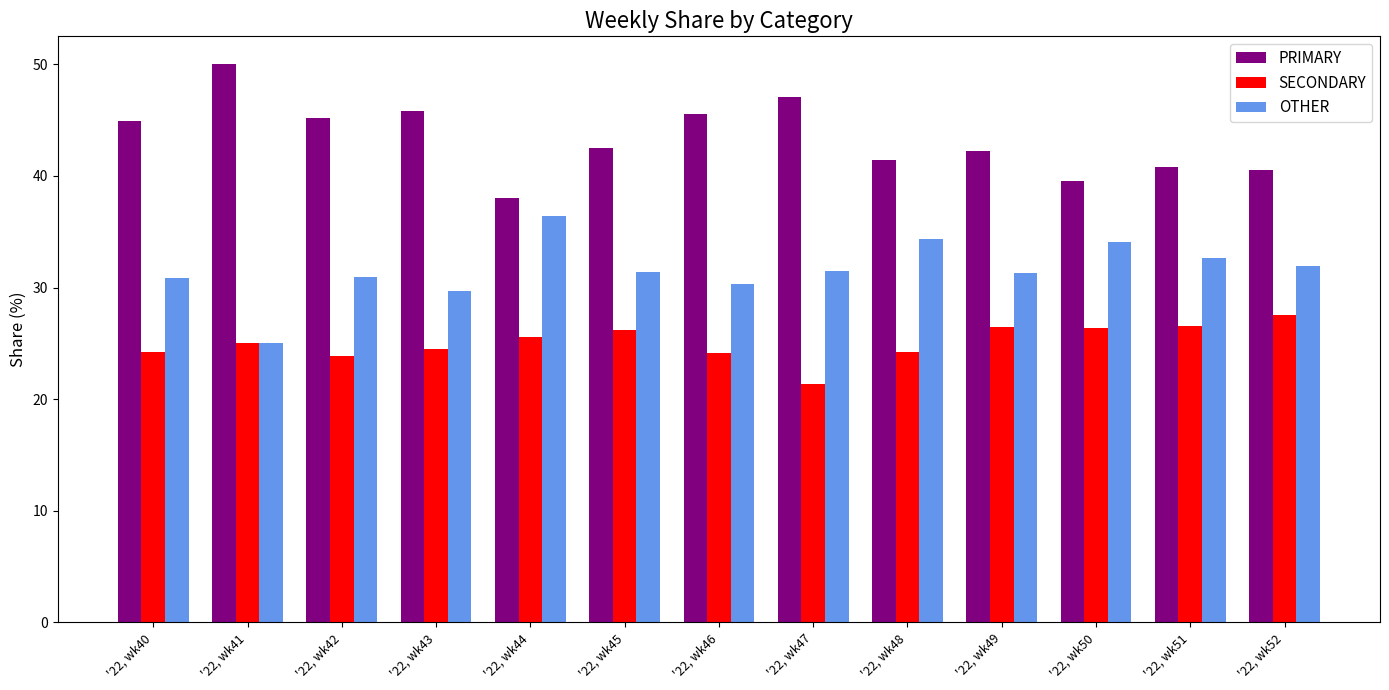

Which series has the largest total across all categories?

PRIMARY